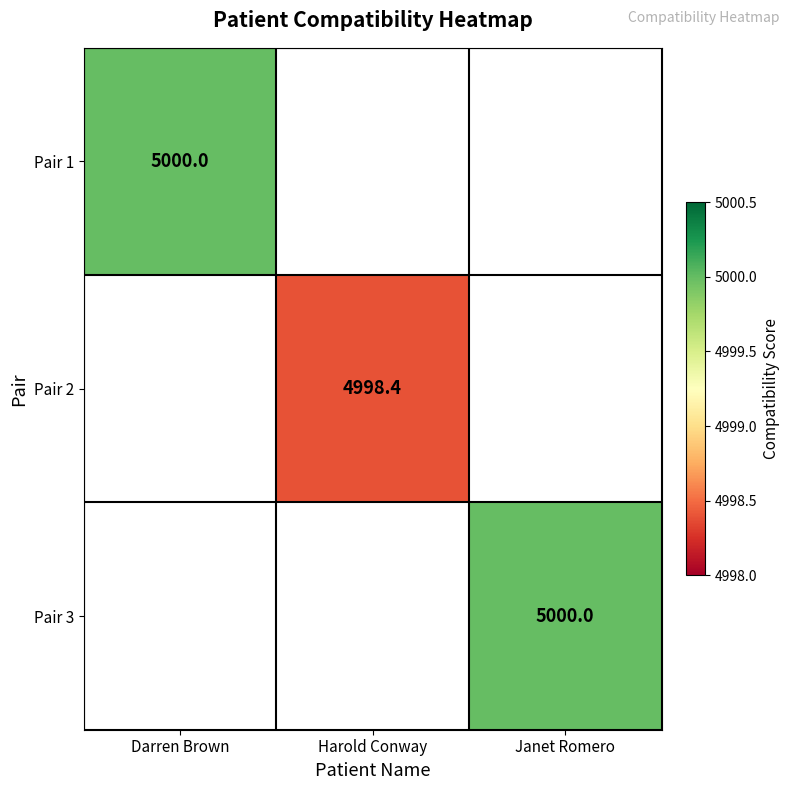

The Pair 3 series shows 7627.1 at Janet Romero. True or false?

False